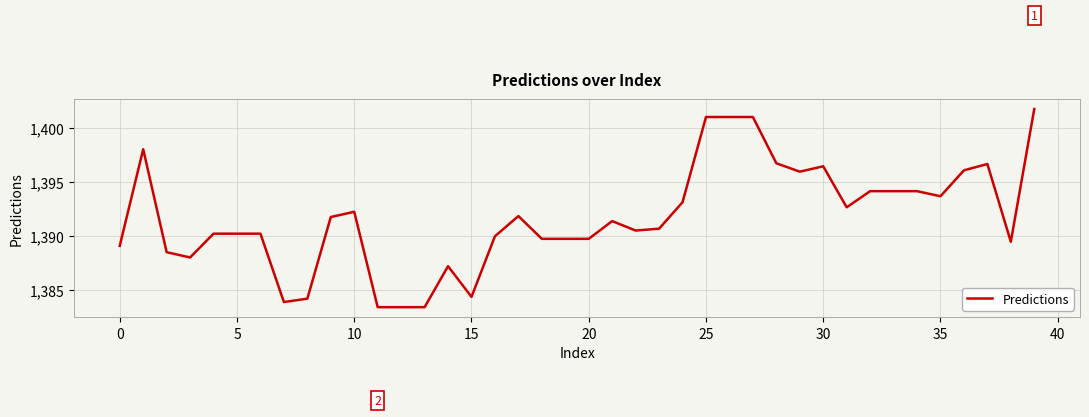

What is the difference between the maximum and minimum values?

18.3